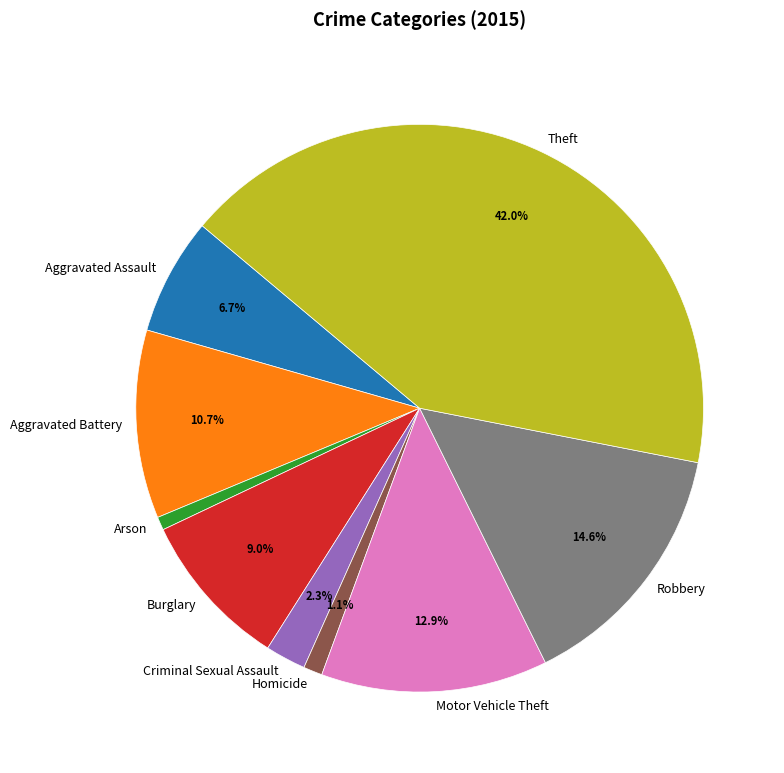

Is it true that Aggravated Assault is 7% of the pie?

True